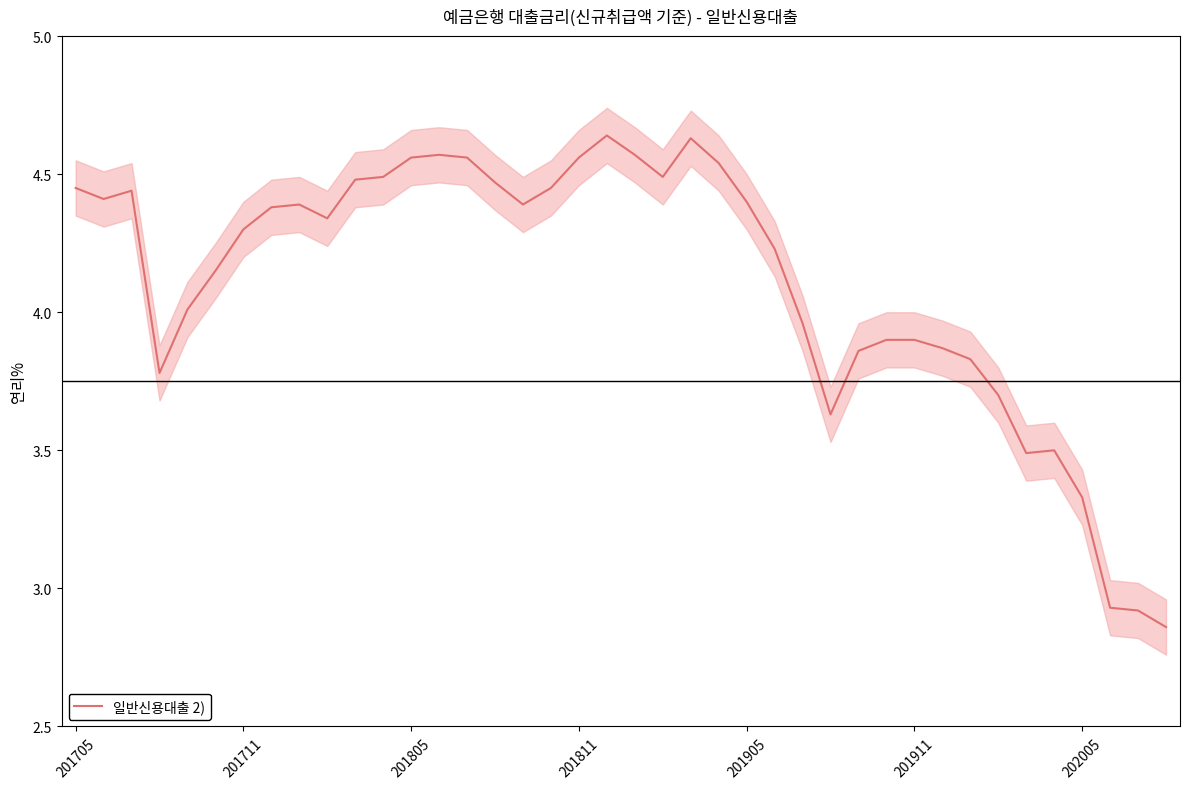

What is the sum of the values at 7 and 32?

8.2